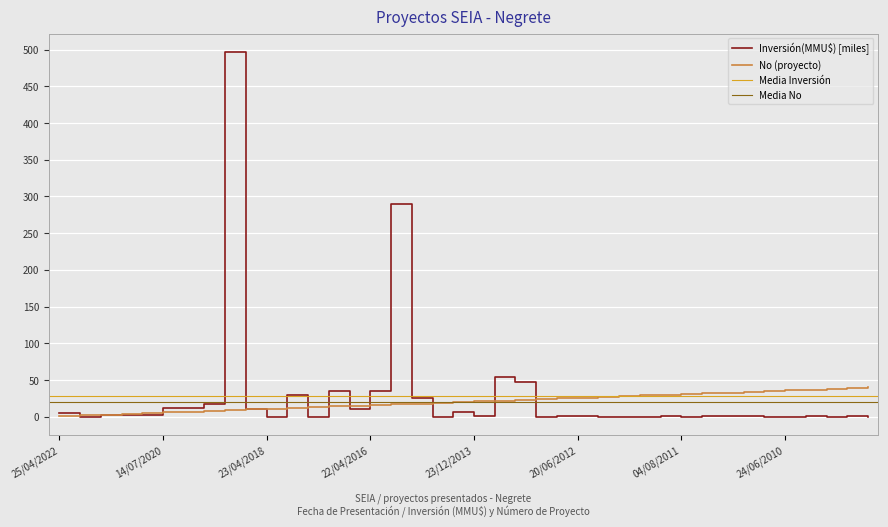

How many times do No and Inversión(MMU$) cross each other?

11